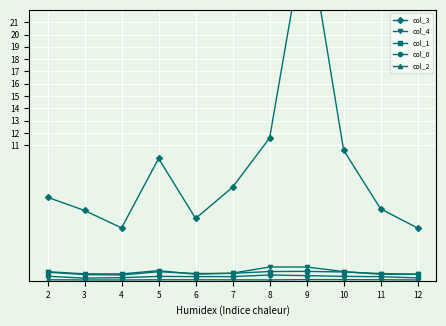

Which series changed the most between 2 and 5?

col_3